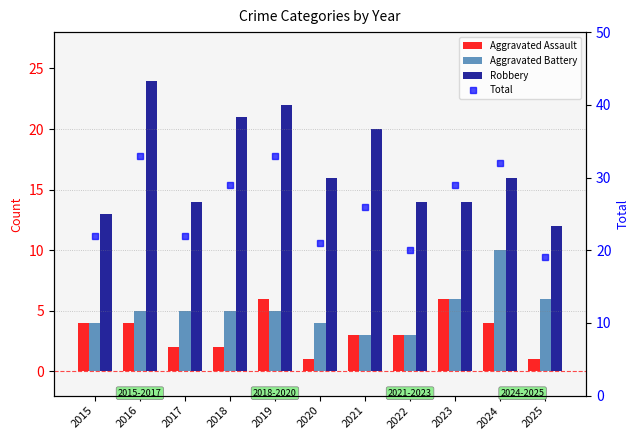

What is the value of the Aggravated Battery bar at the 11th from the left?

6